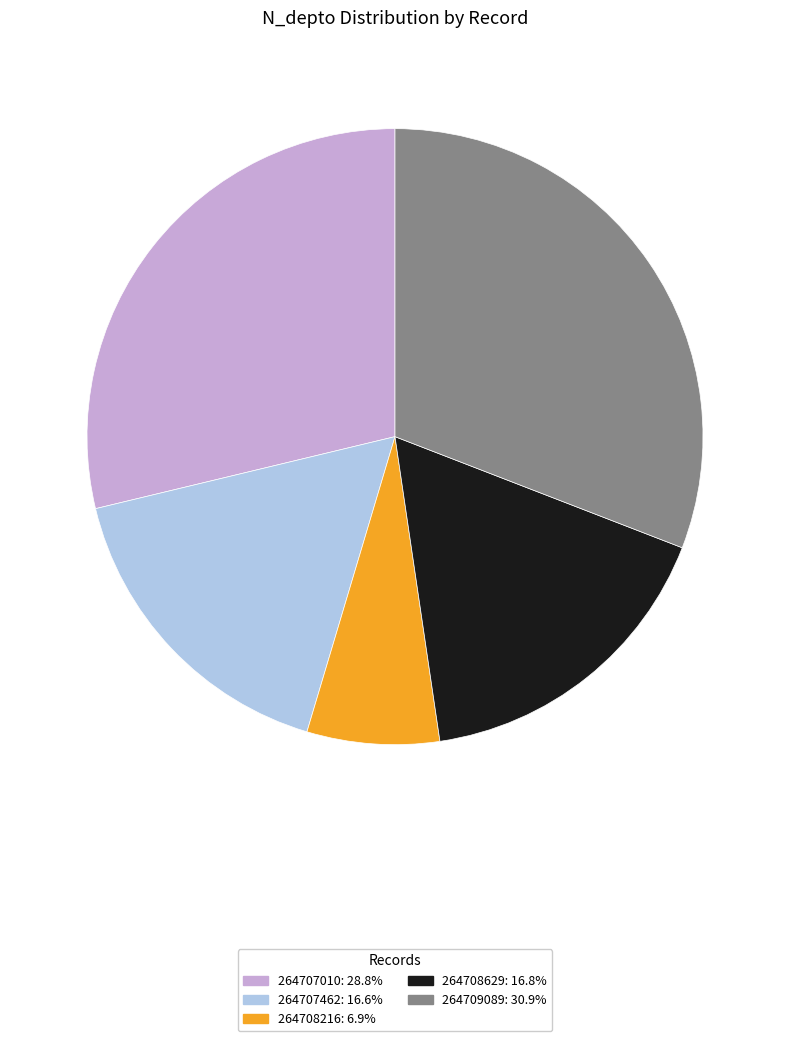

Does 264707010 represent more than half of the total?

No